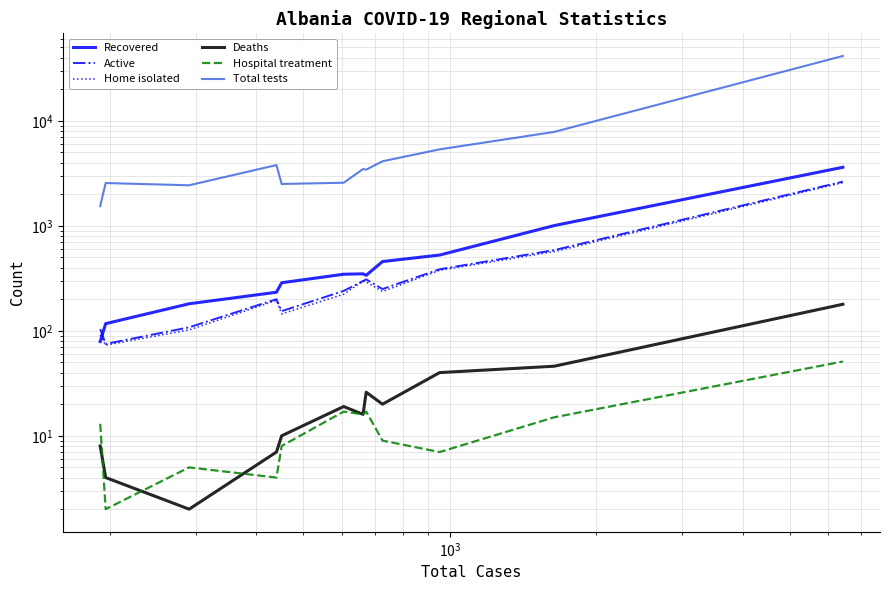

How many distinct data groups are displayed?

6